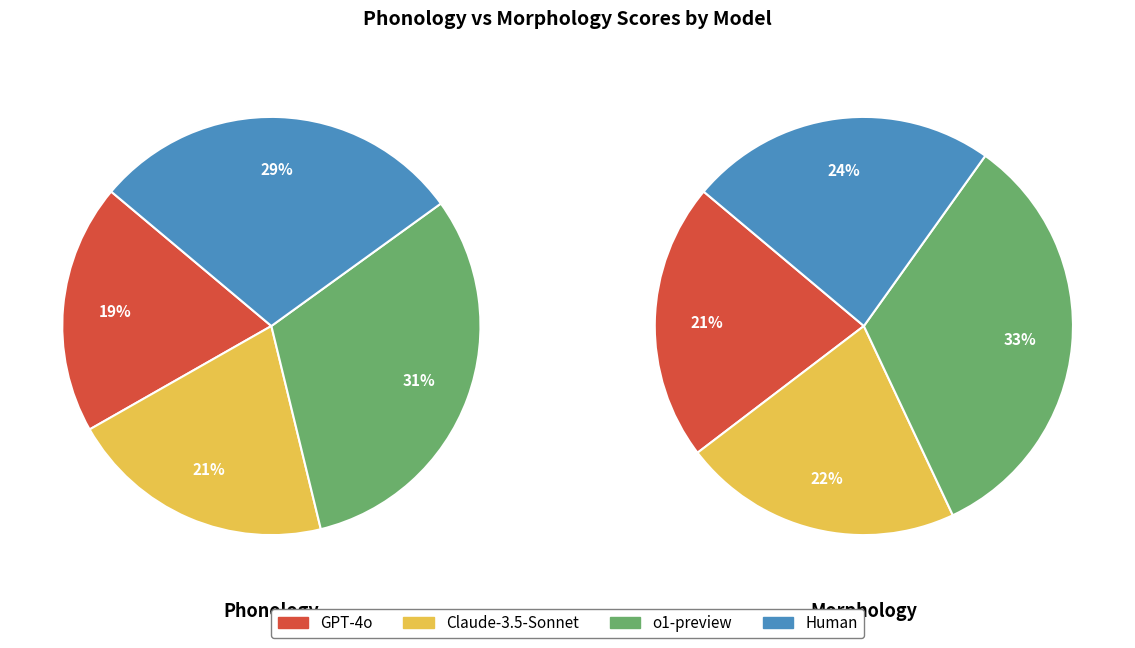

How many segments does this pie chart have?

4